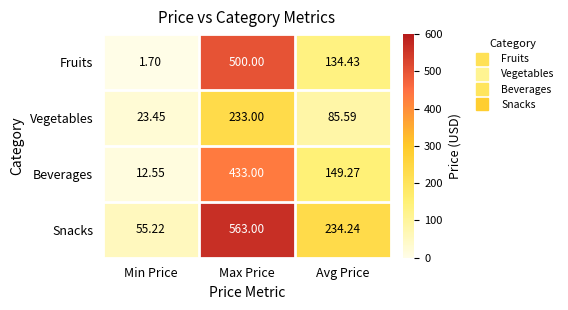

Between Max Price and Avg Price, which series saw the biggest shift?

Fruits